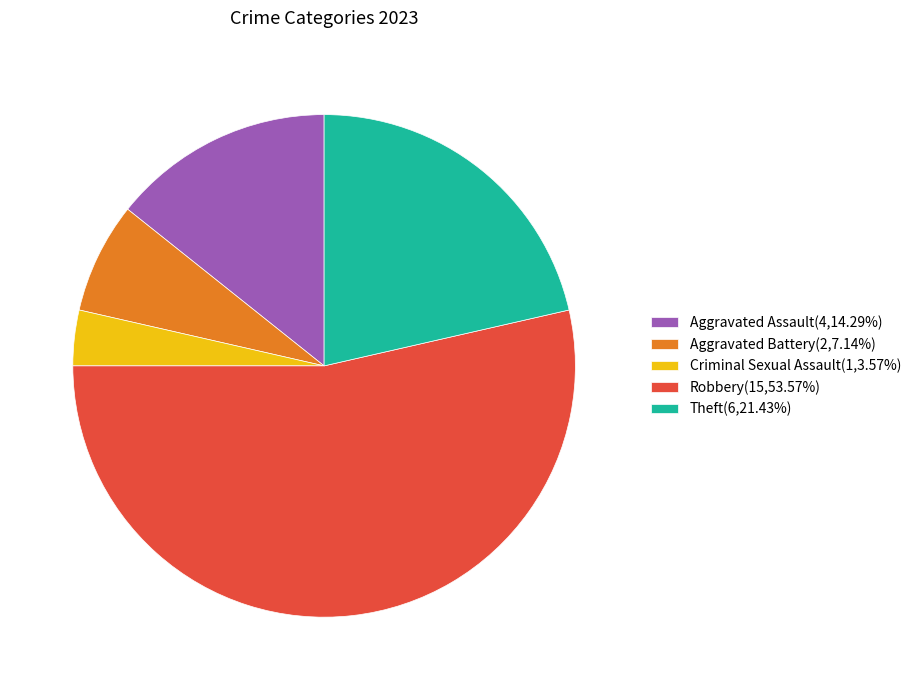

Rank the categories by value from highest to lowest.

Robbery, Theft, Aggravated Assault, Aggravated Battery, Criminal Sexual Assault